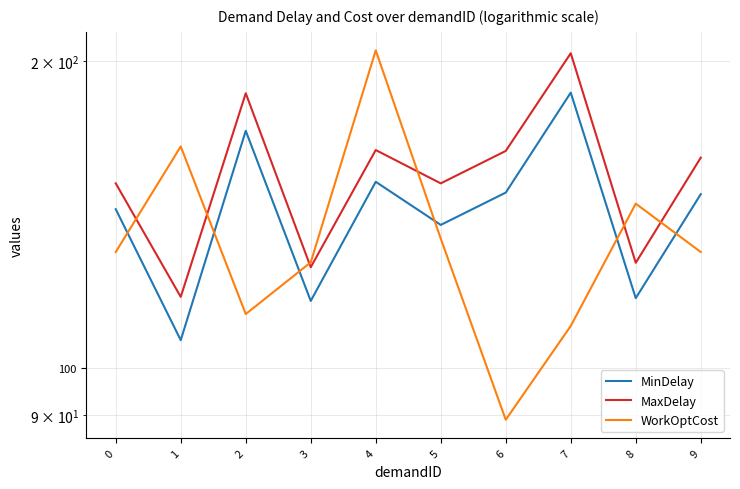

What is the difference between the MinDelay values at 0 and 1?

36.7